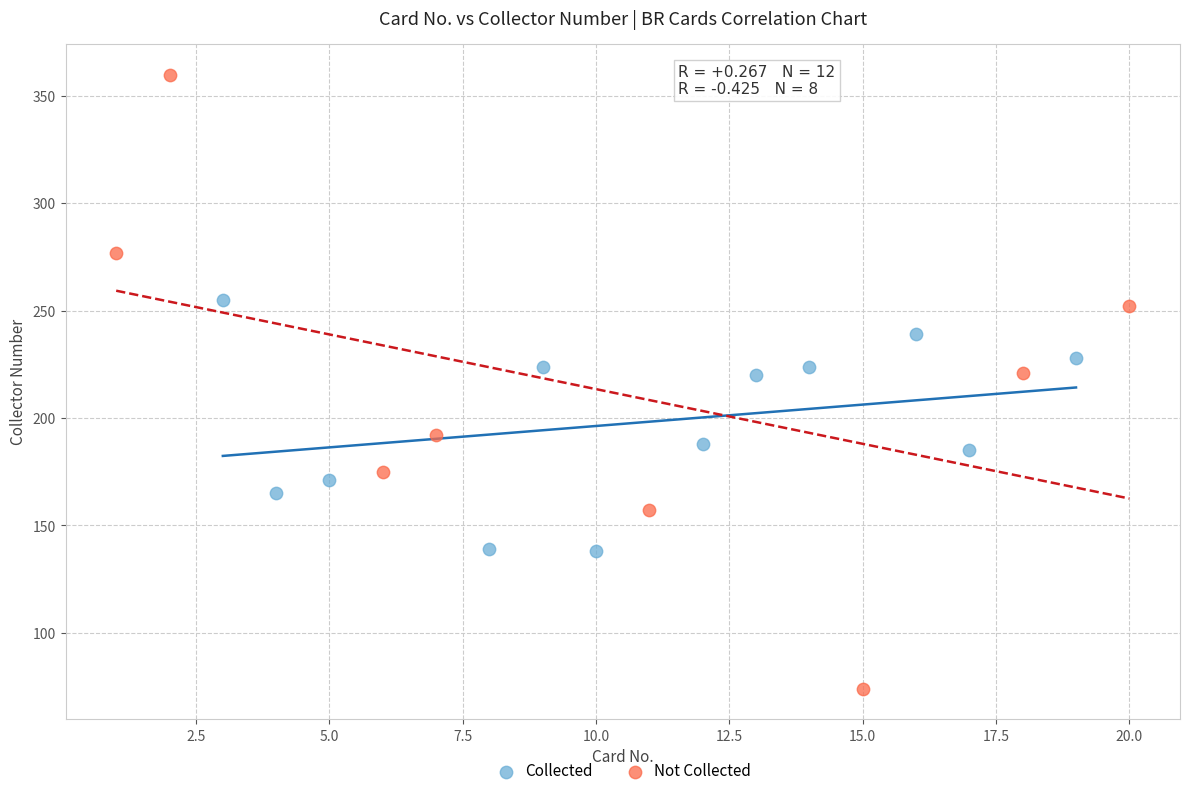

Which series contains the lowest Y value?

Not Collected